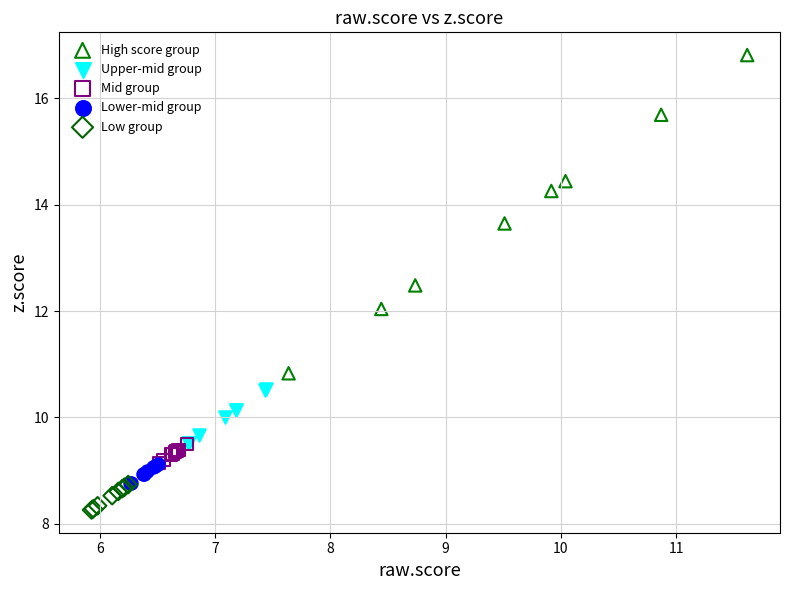

Which series contains the highest Y value?

High score group